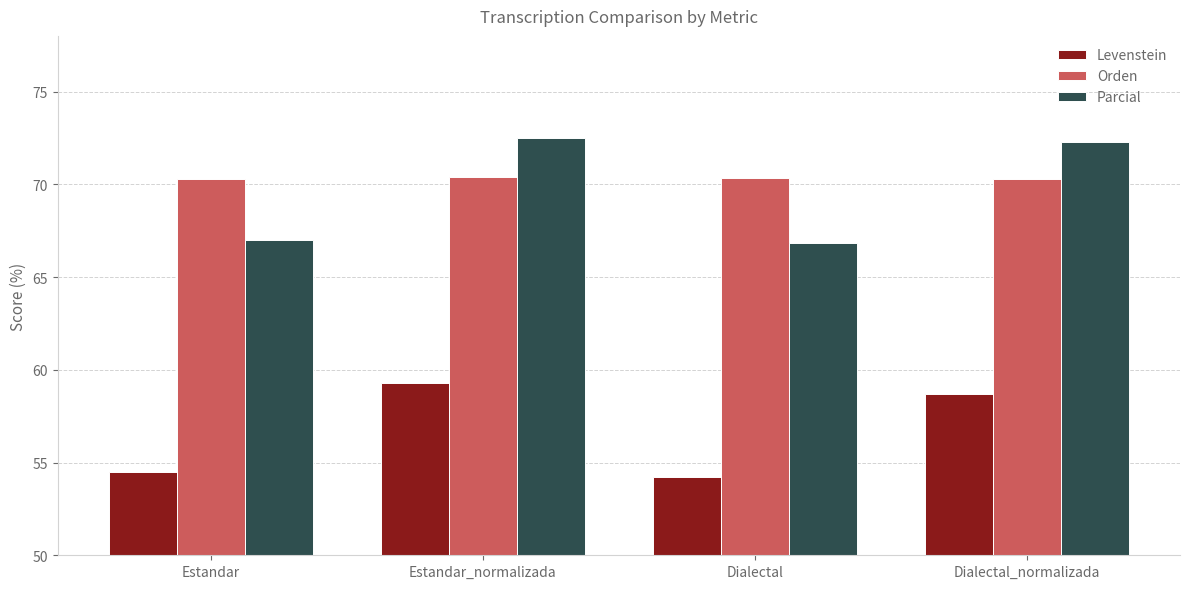

What position from the right is Dialectal_normalizada?

1